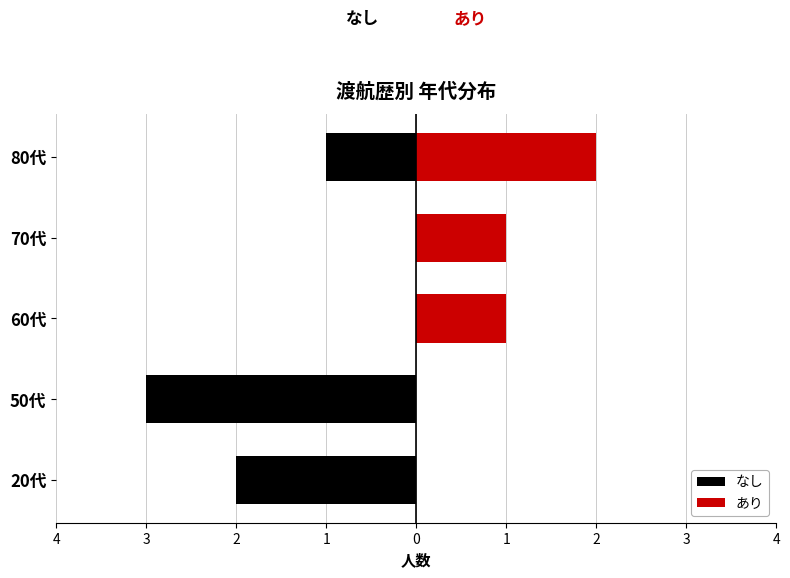

Read the なし value at 50代.

-3